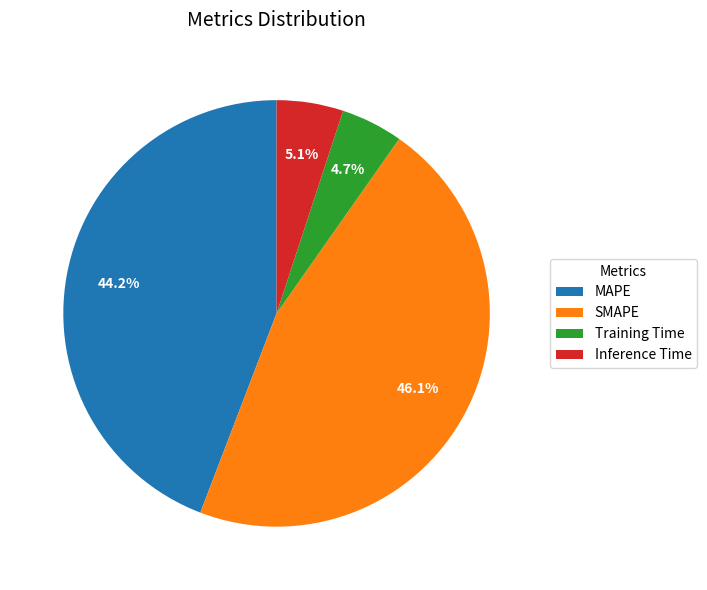

To the nearest percent, what percentage of the pie is Training Time?

5%